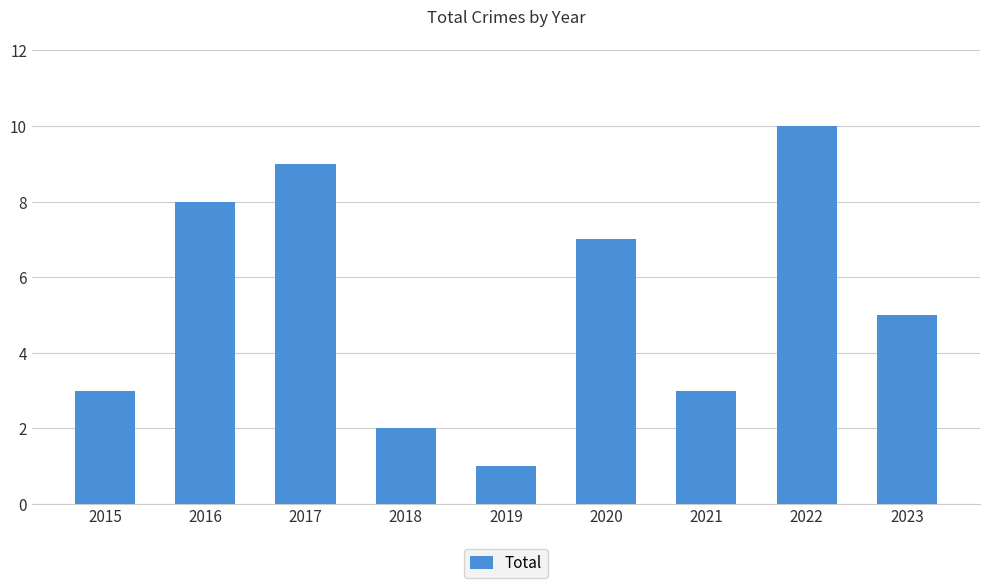

Approximately how many times larger is the value at 2017 compared to 2022?

0.9